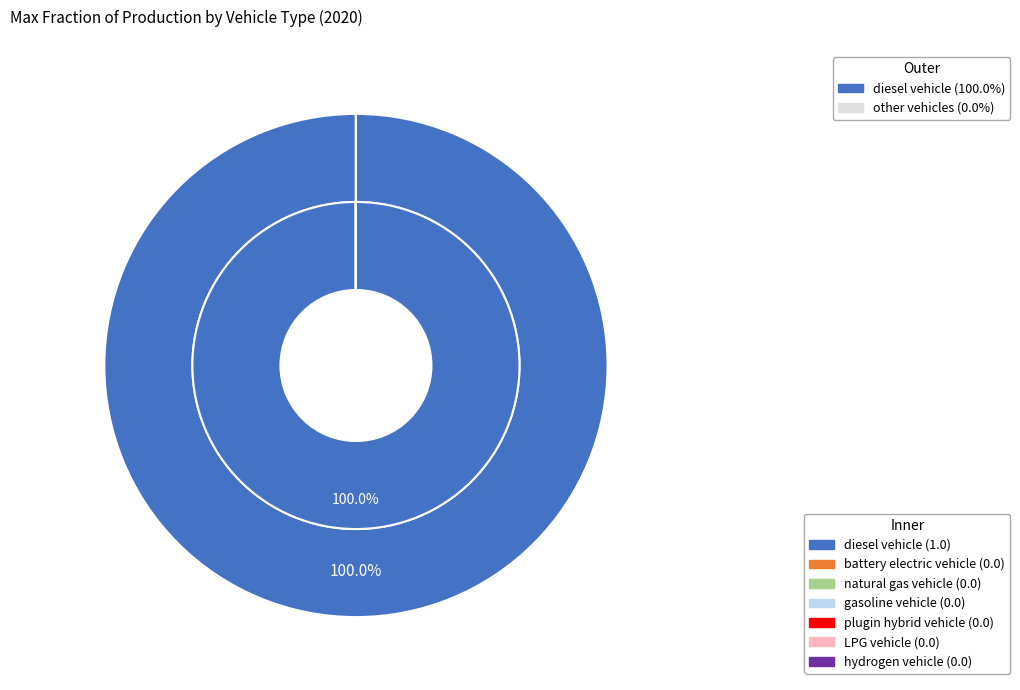

What is the smallest slice in the pie chart?

battery electric vehicle